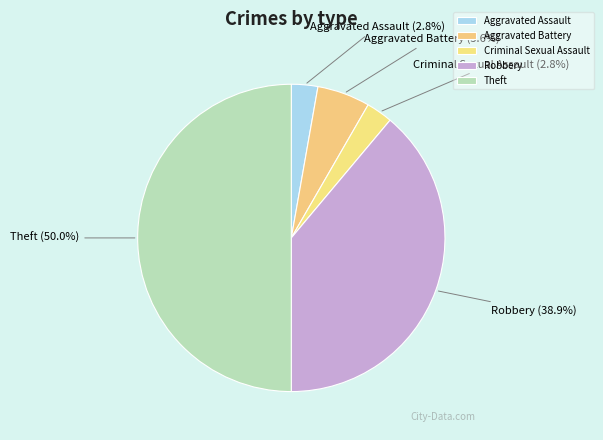

What is the largest slice in the pie chart?

Theft